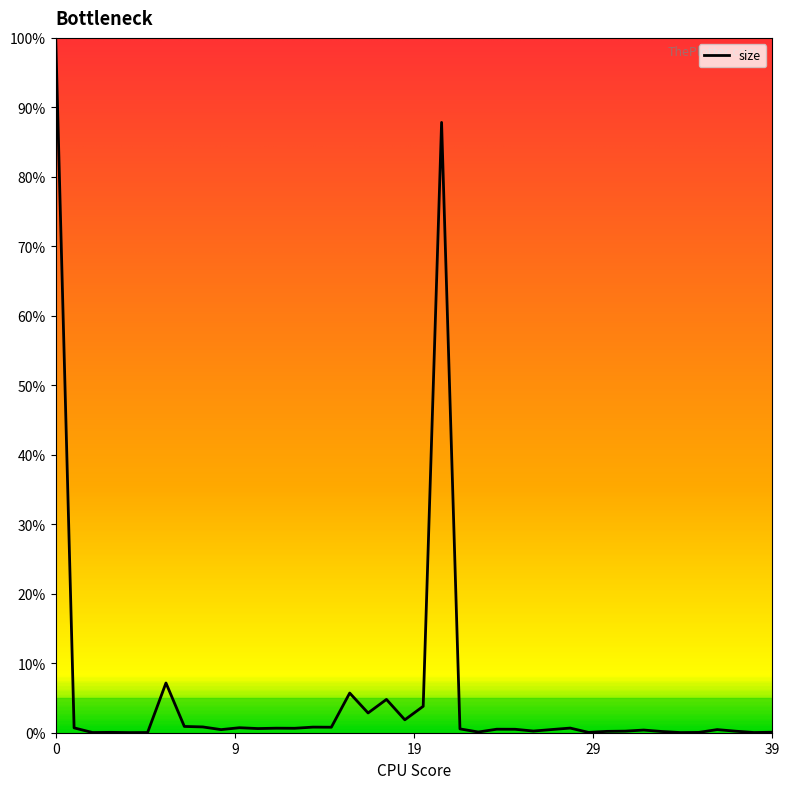

What is the difference between the maximum and minimum values?

100.0